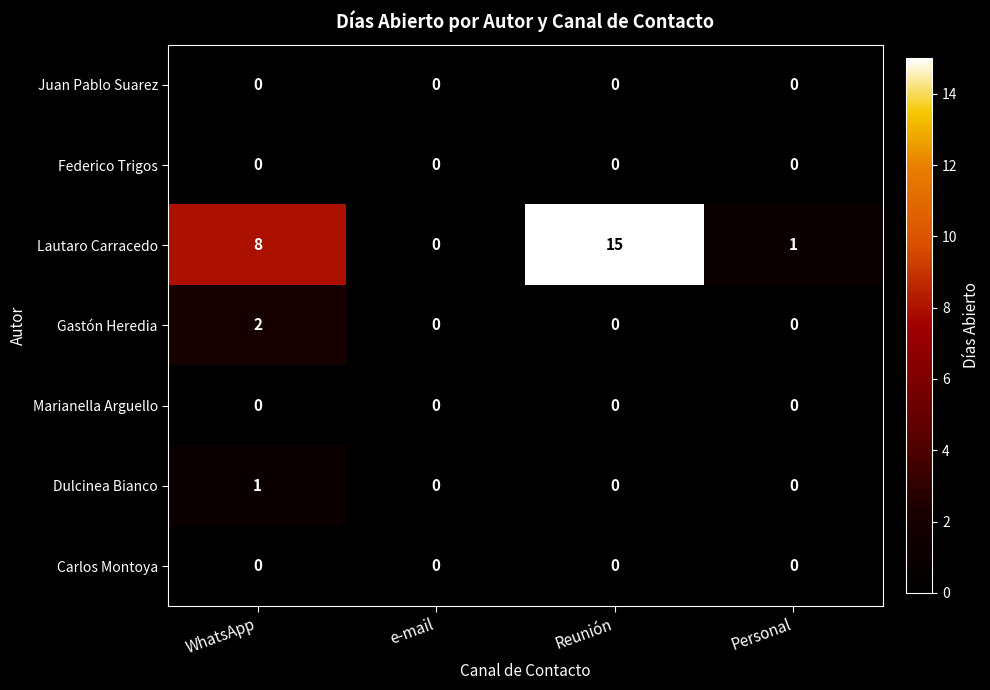

Which series has the largest total across all categories?

Lautaro Carracedo